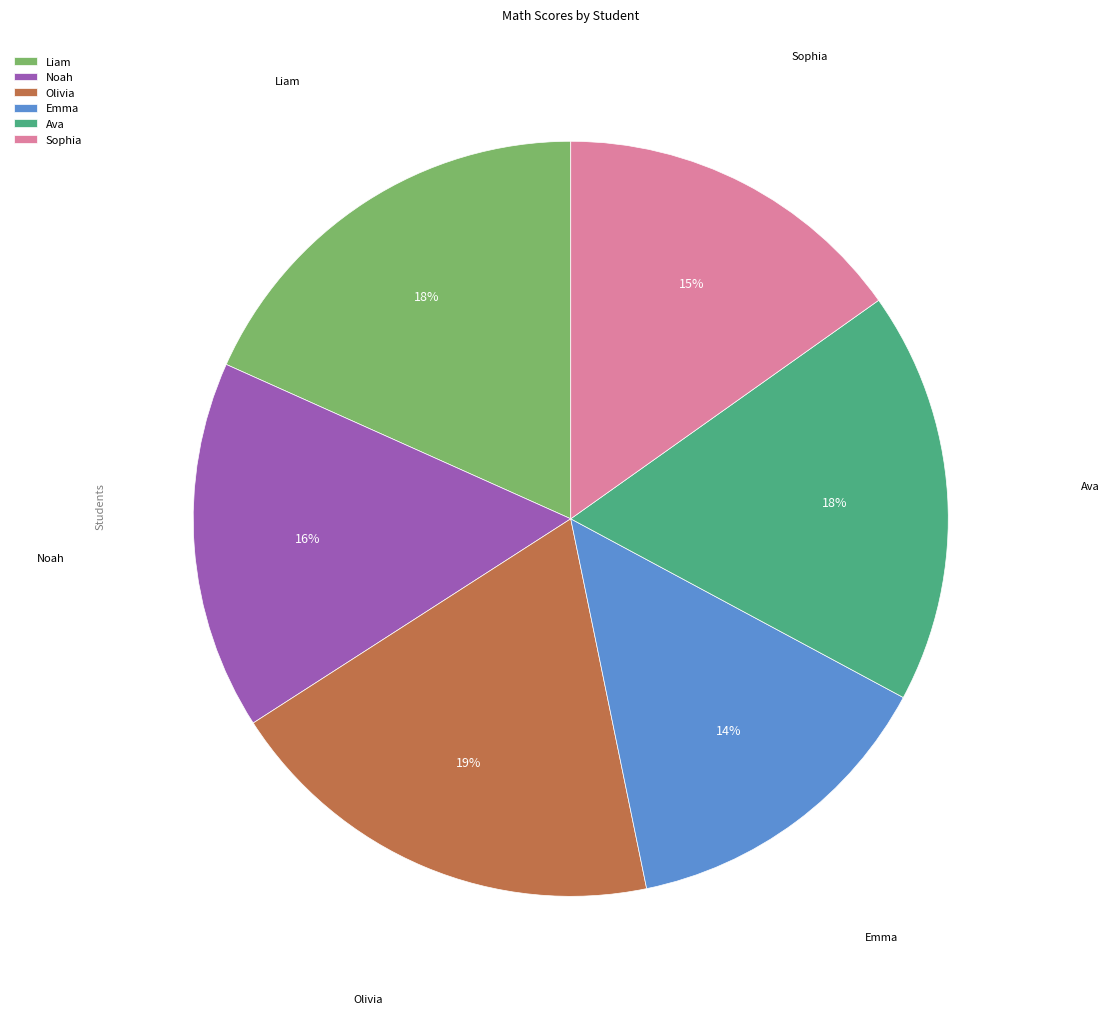

Which category has the biggest portion of the pie?

Olivia